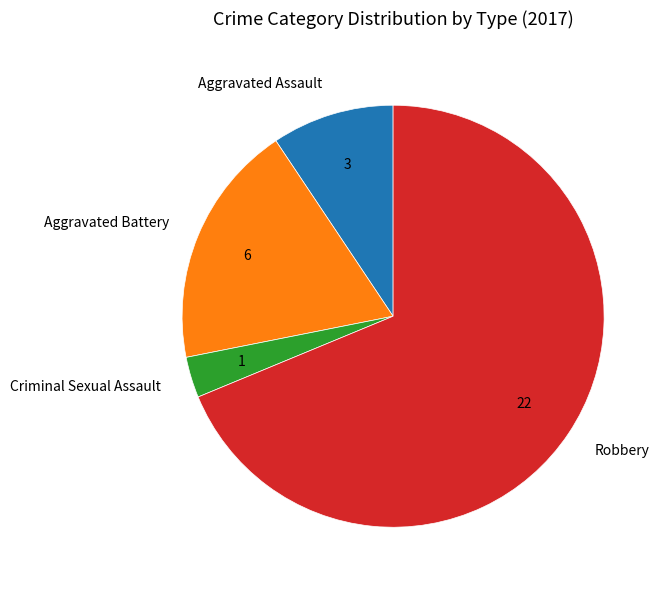

What is the smallest slice in the pie chart?

Criminal Sexual Assault